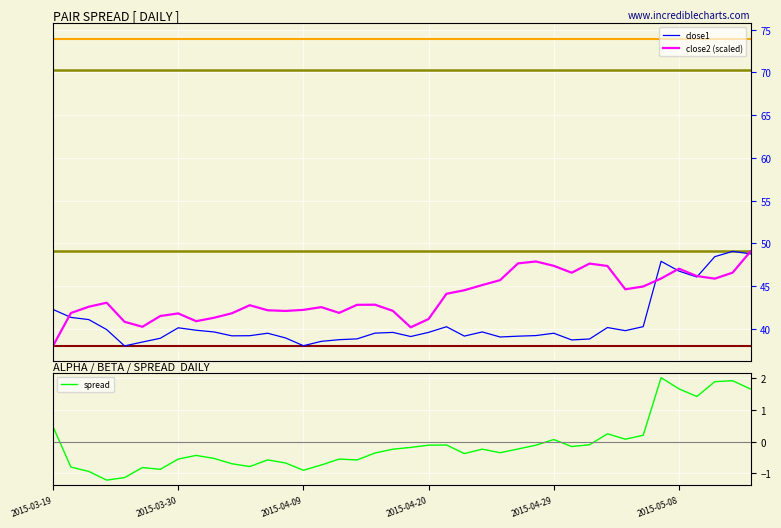

Is it true that spread equals -0.5 at 16?

True